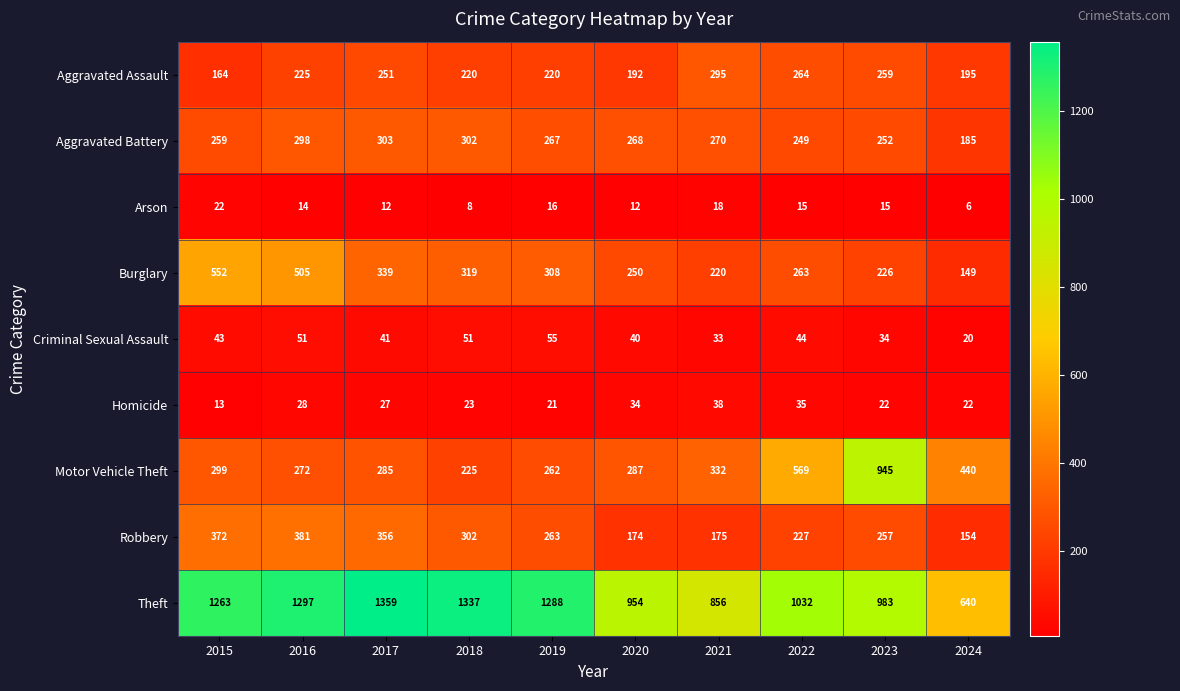

At how many categories does at least one series exceed 251?

10